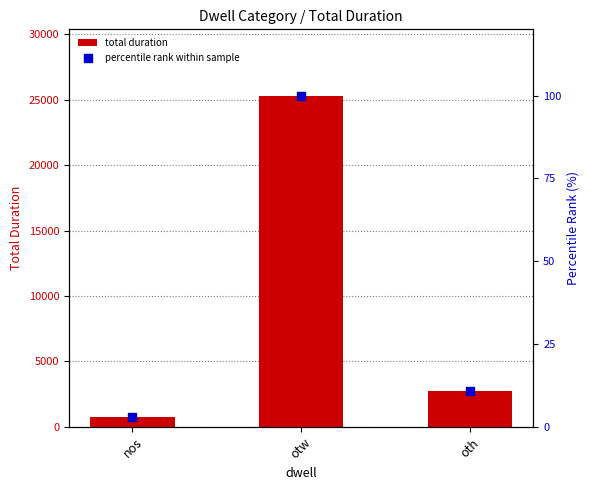

Is the value of total duration at nos greater than the value of percentile rank within sample at oth?

Yes